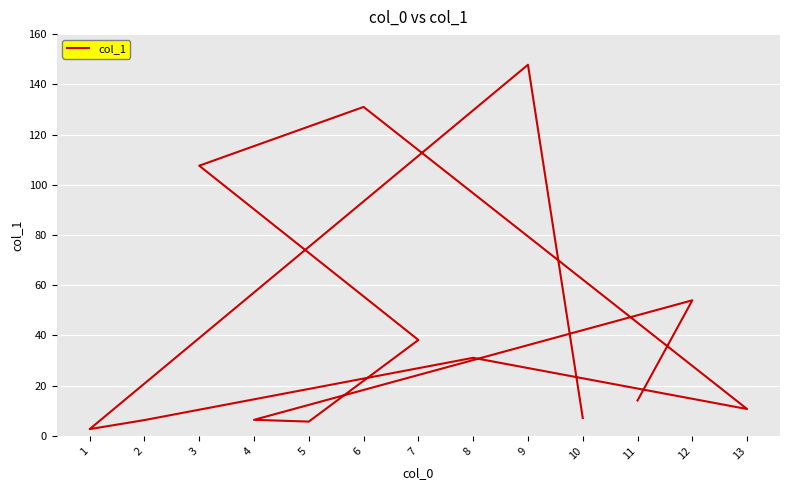

Which has a higher value, 7 or 5?

7